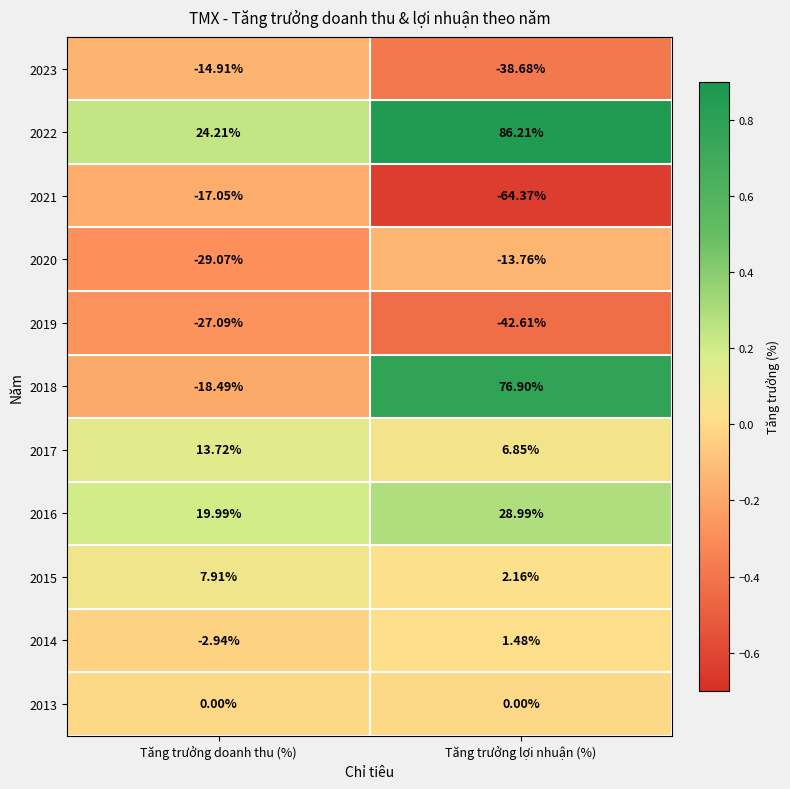

At which label does 2014 first exceed 1?

Tăng trưởng lợi nhuận (%)